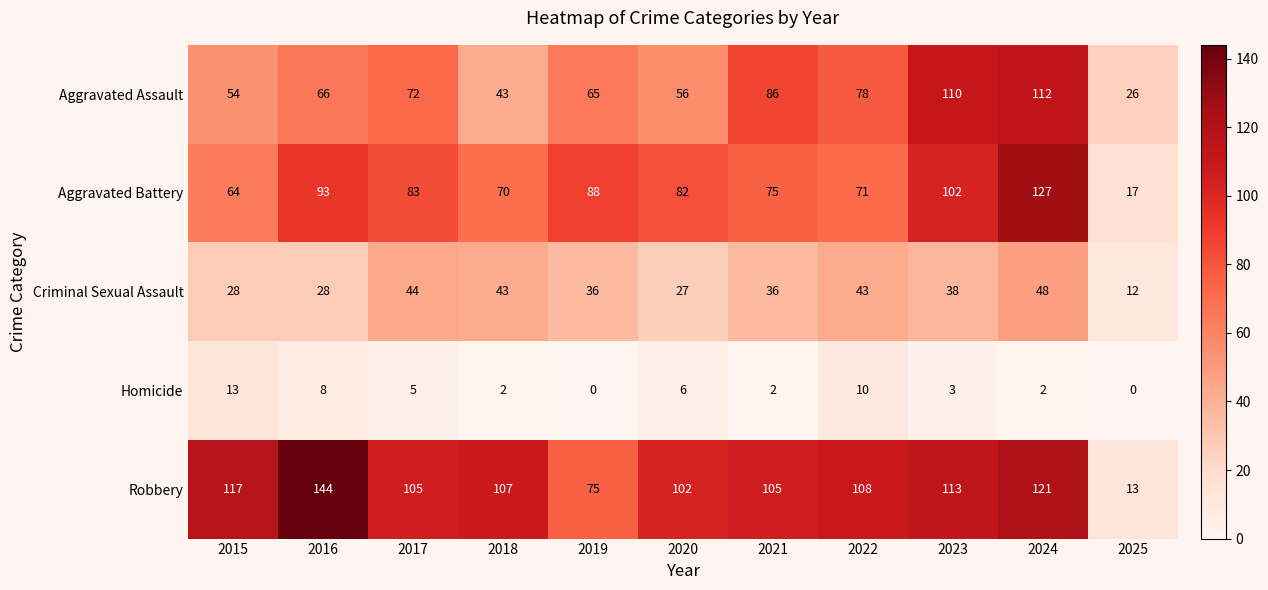

Which series has the largest range (max minus min)?

Robbery